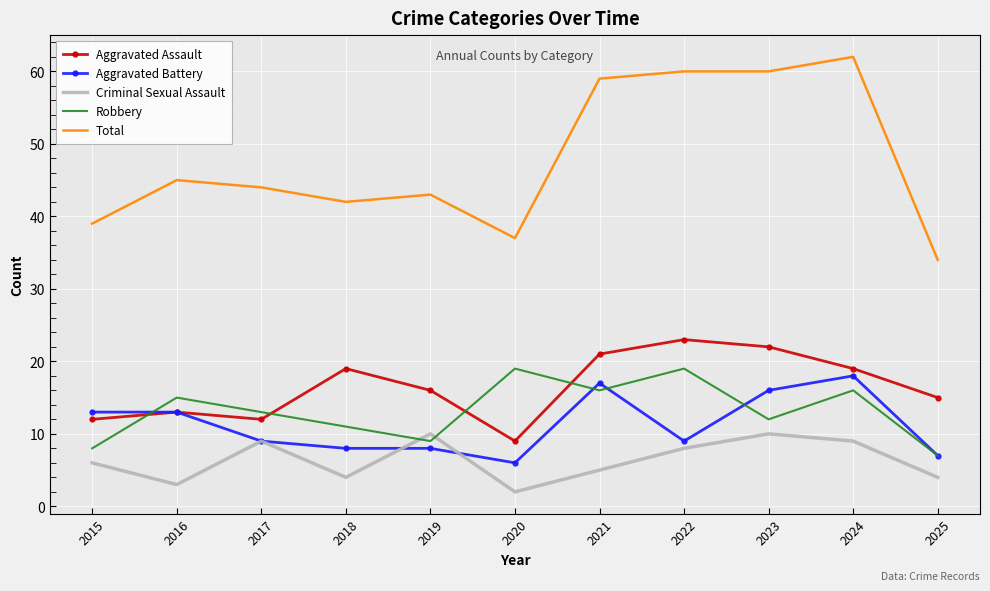

What are all the series names shown in the legend?

Aggravated Assault, Aggravated Battery, Criminal Sexual Assault, Robbery, Total